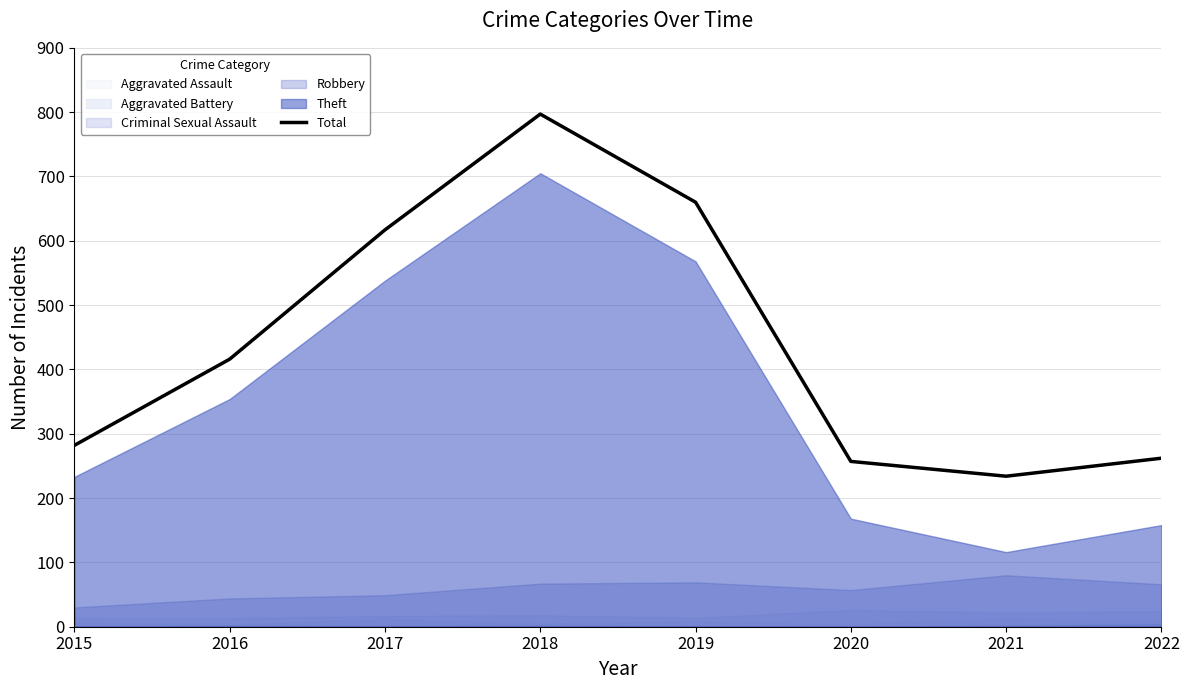

What is the change in value from 2016 to 2020?

-159